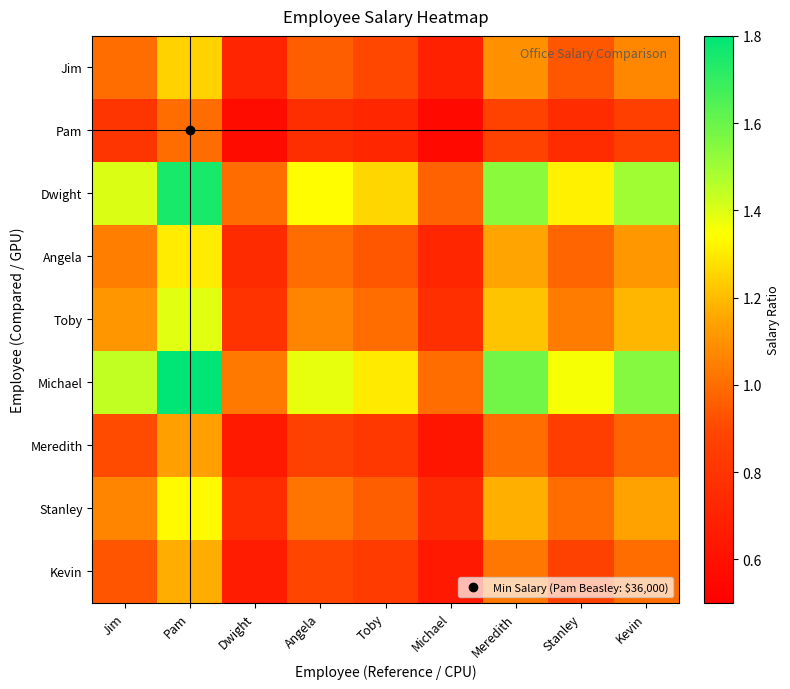

Count the number of data series in this chart.

9